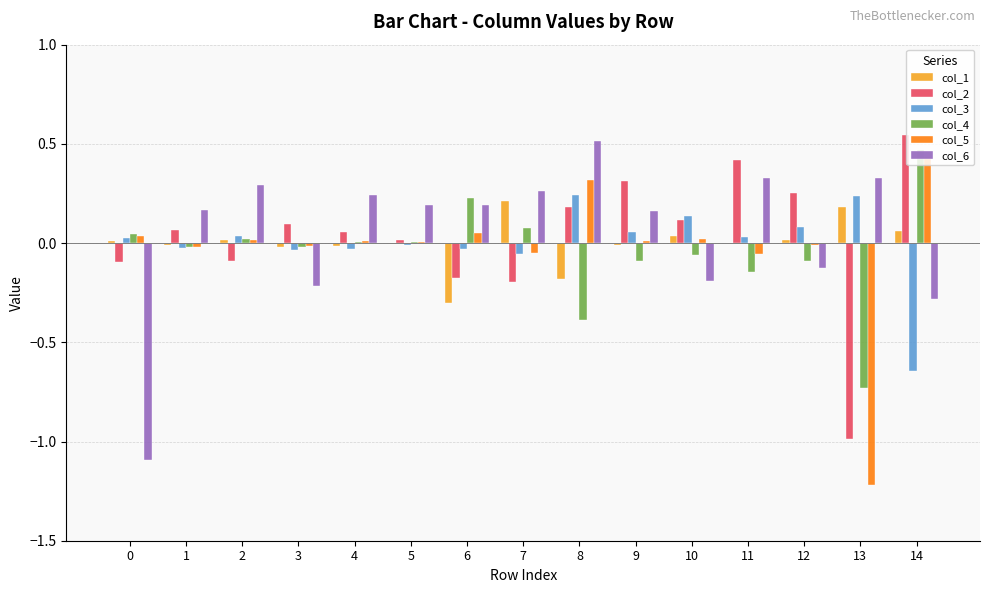

True or false: col_5 has a value of 0.4 at 14.

True